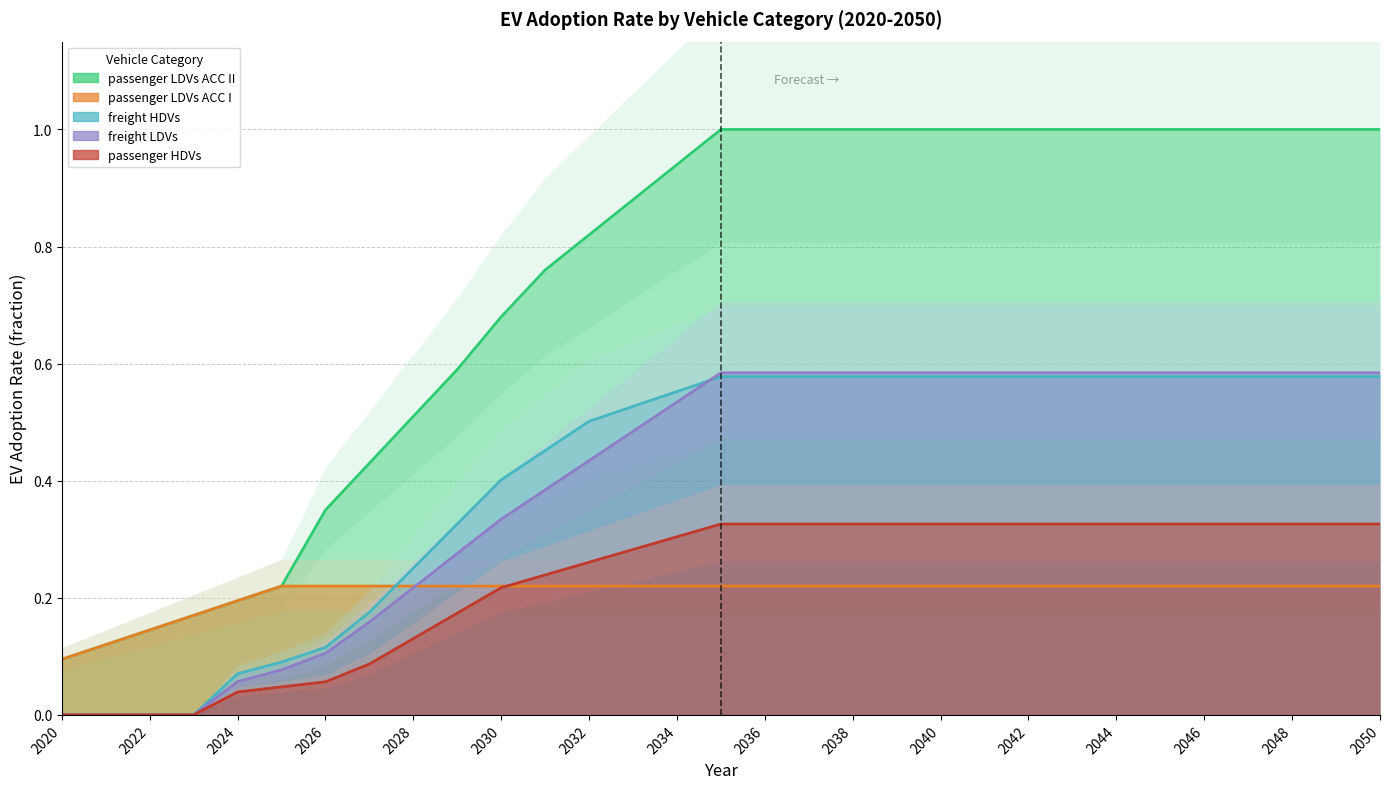

The passenger HDVs series shows 0.3 at 2047. True or false?

True